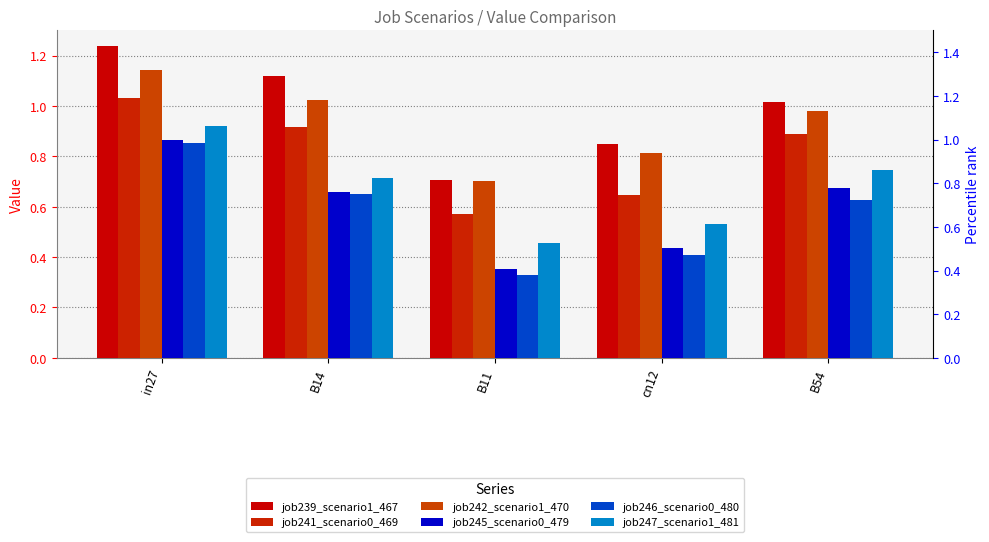

How many bars are there in each group?

6